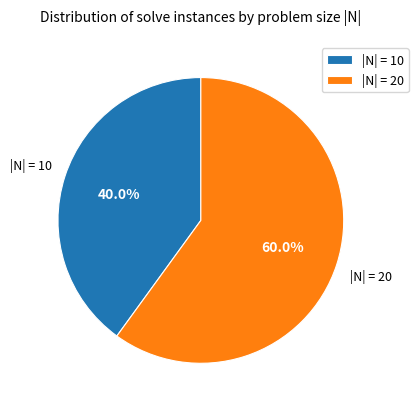

To the nearest percent, what is the difference between the largest and smallest slice percentages?

20%